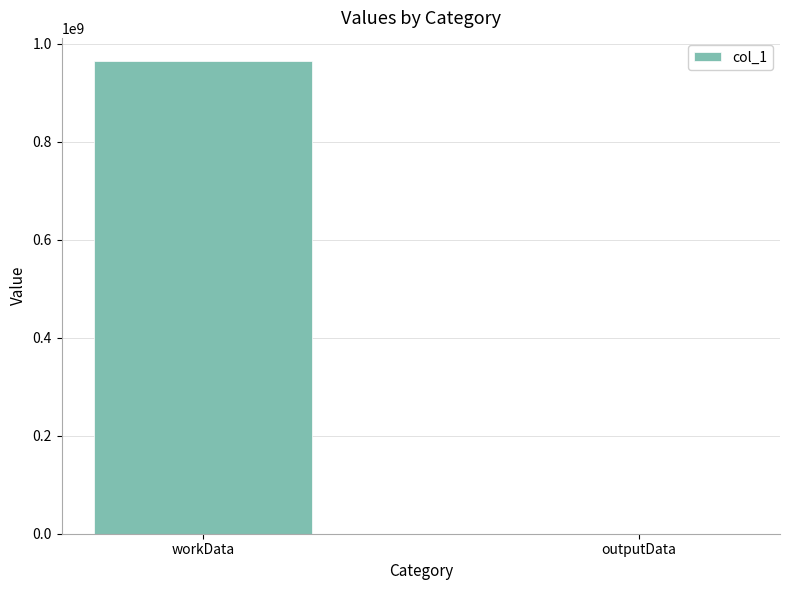

How many data points does each series have?

2